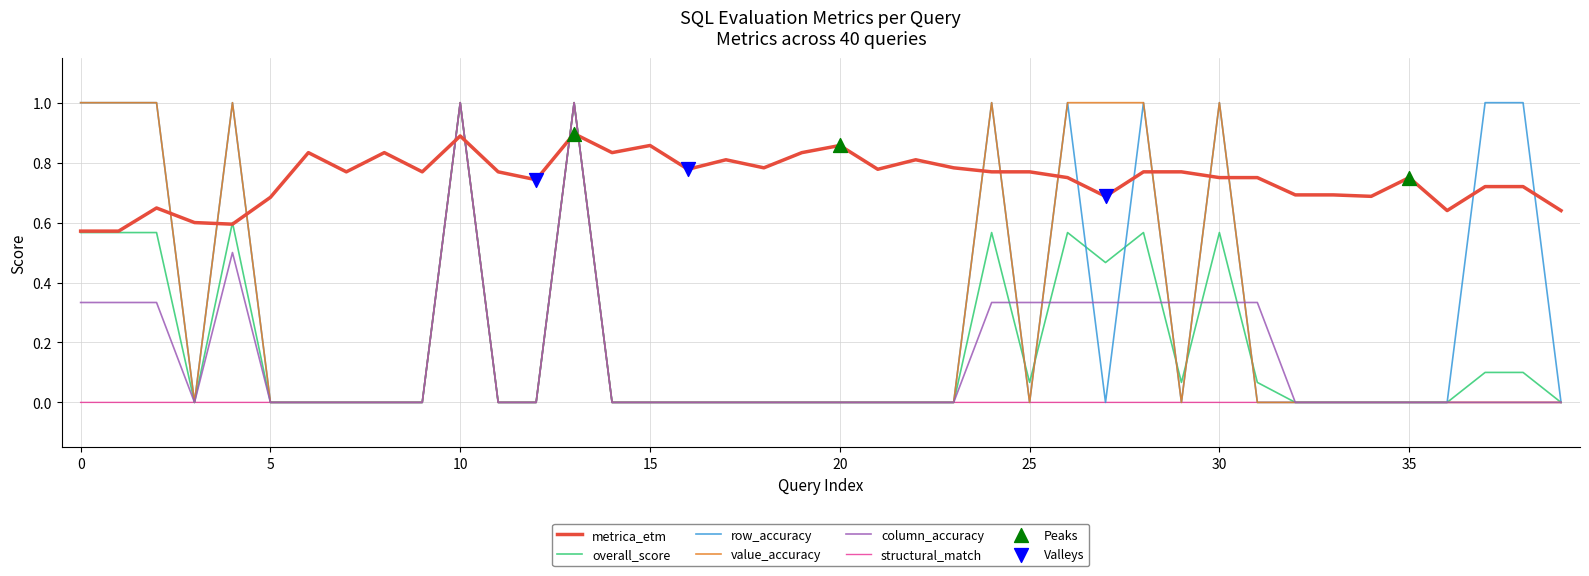

Which series has the largest total across all categories?

metrica_etm